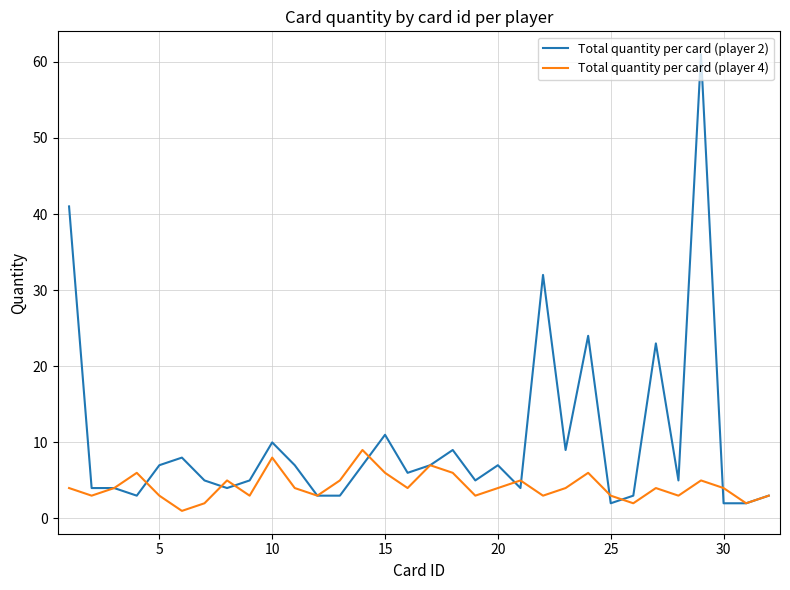

Which series has the largest total across all categories?

Total quantity per card (player 2)